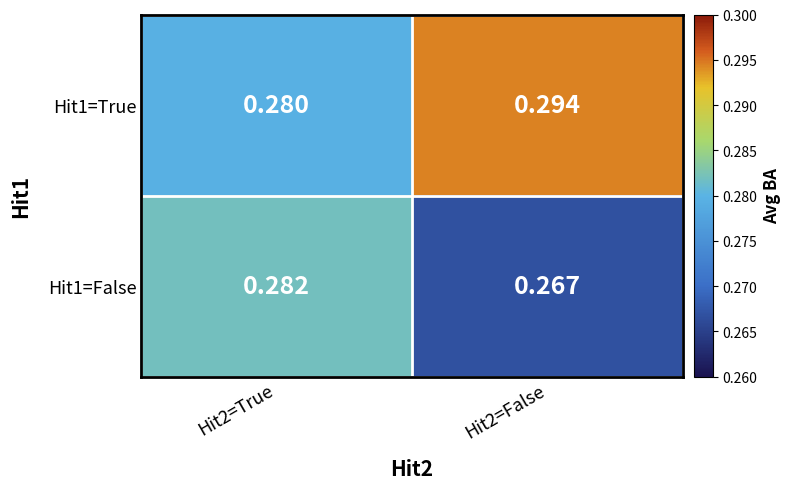

Is the value of Hit1=False at Hit2=False greater than the value of Hit1=True at Hit2=True?

No